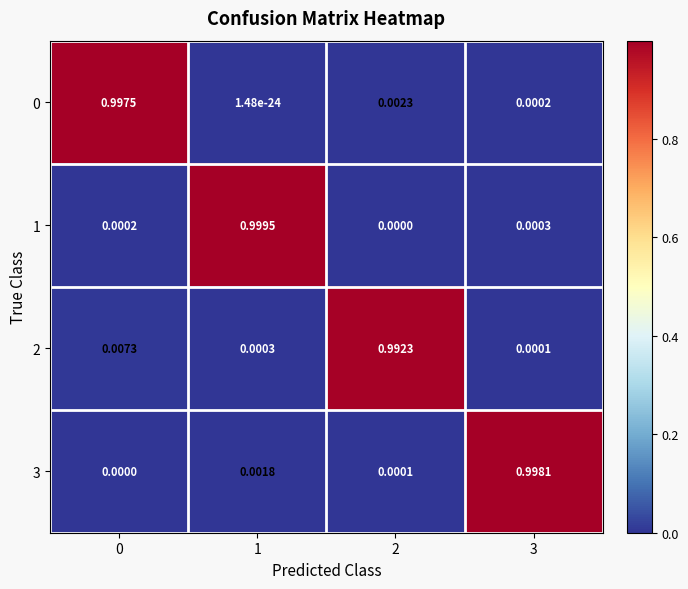

Is the value of 2 at 1 greater than the value of 3 at 0?

Yes